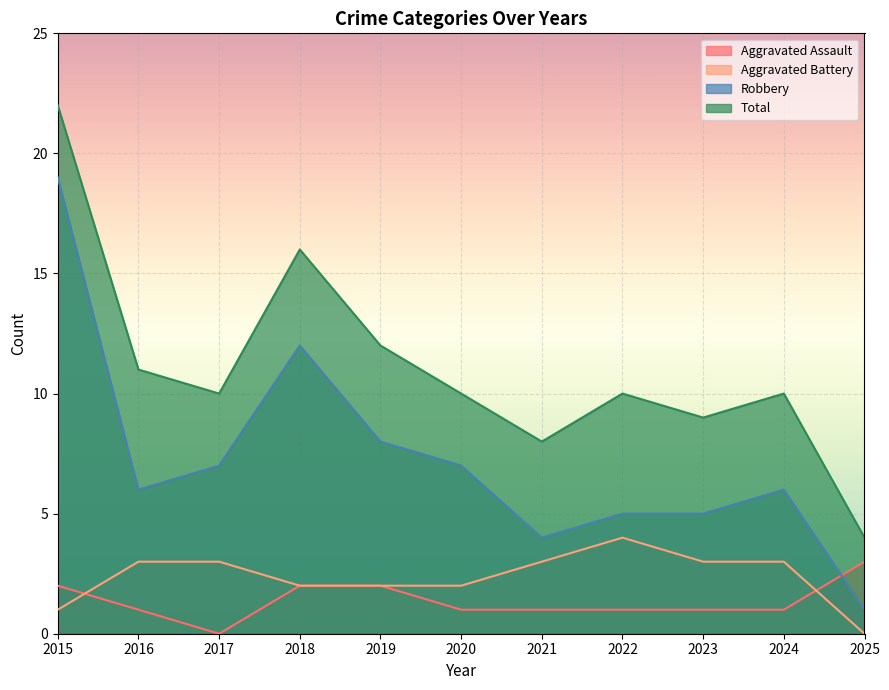

How many data points in Robbery are above 6?

5